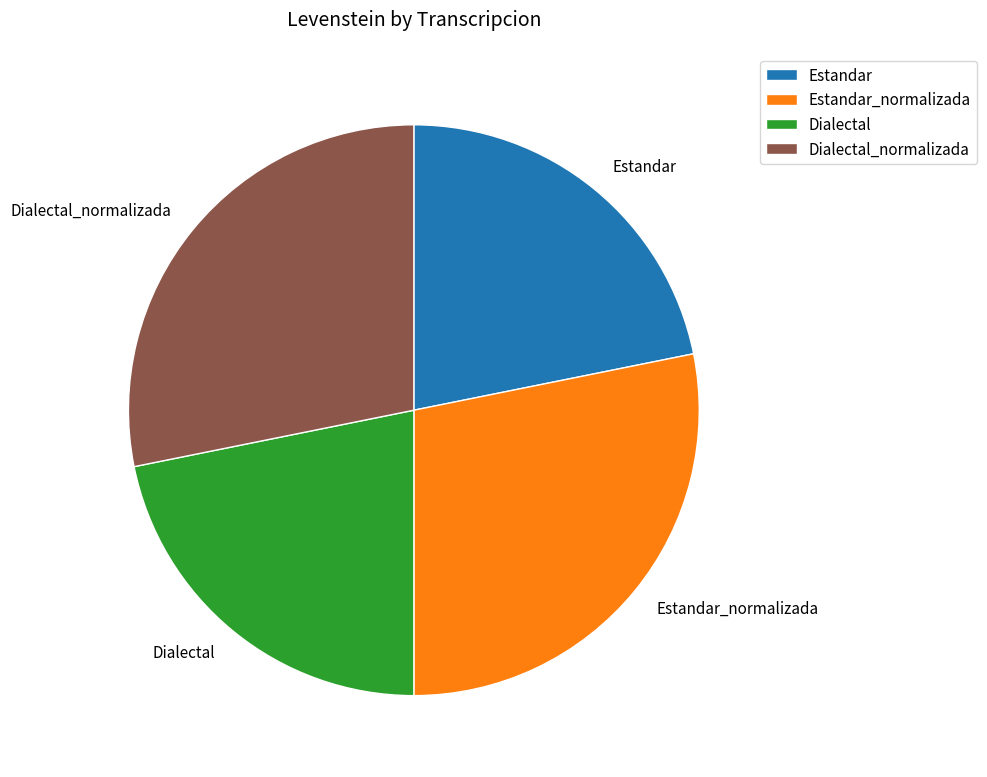

Is there a majority slice in this chart?

No